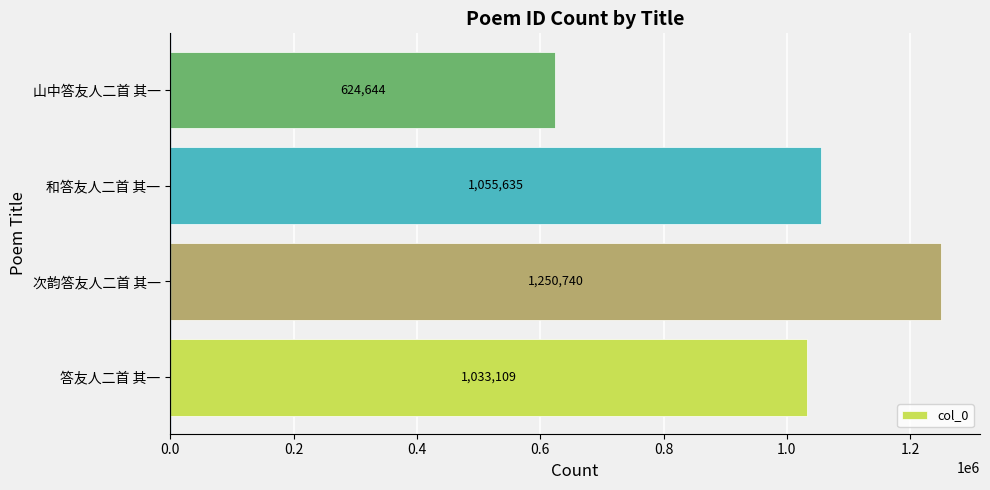

How many values are below 1055635?

2